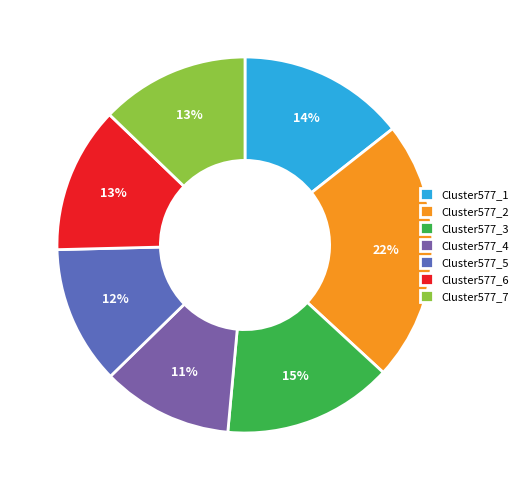

True or false: Cluster577_5 accounts for 12% of the total.

True